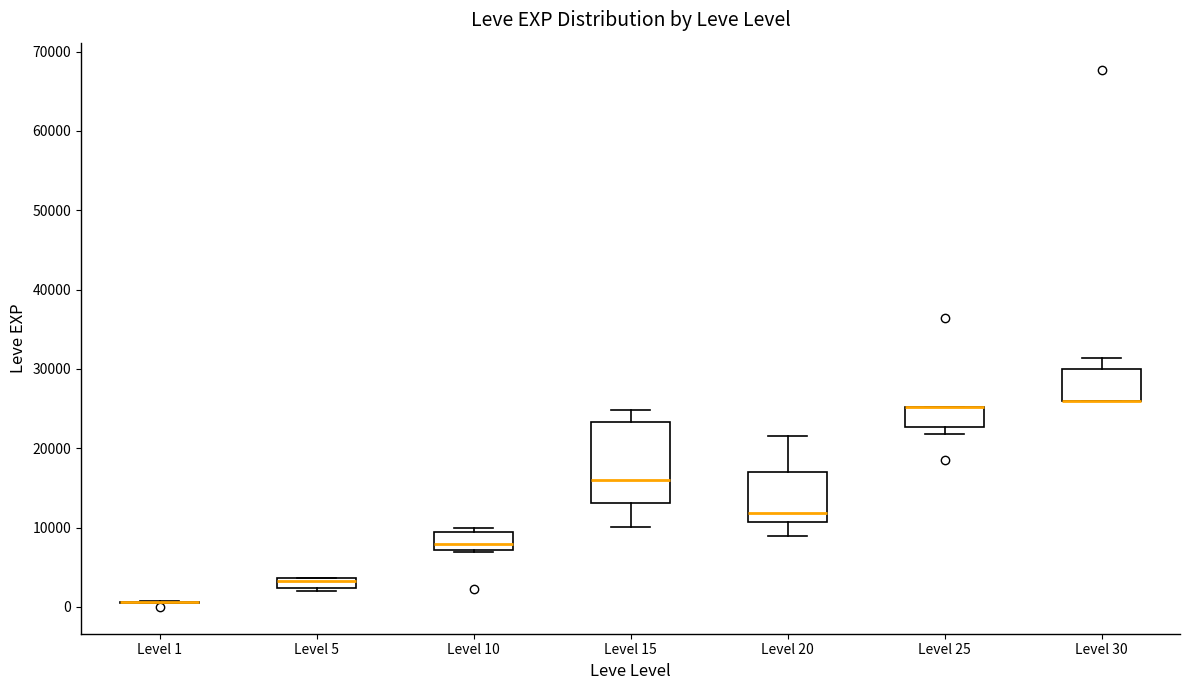

Which box is the tallest, from its lower edge to its upper edge?

Level 15